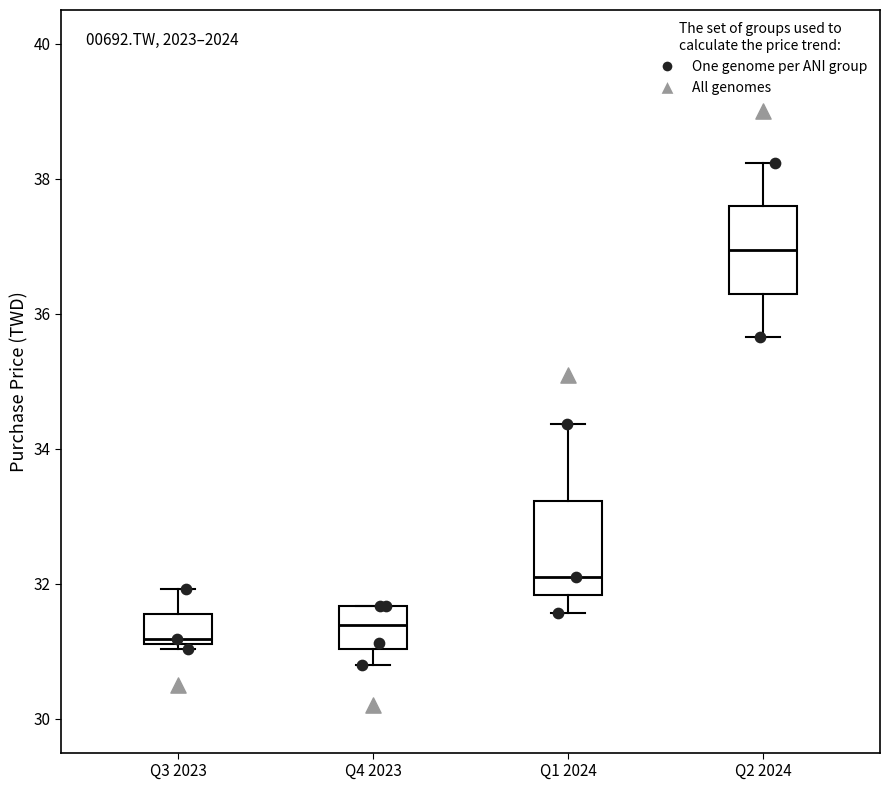

Where is the lower edge of the box for Q2 2024 on the y-axis? The values are not printed on the chart, so give them approximately, as read against the axis.

36.2